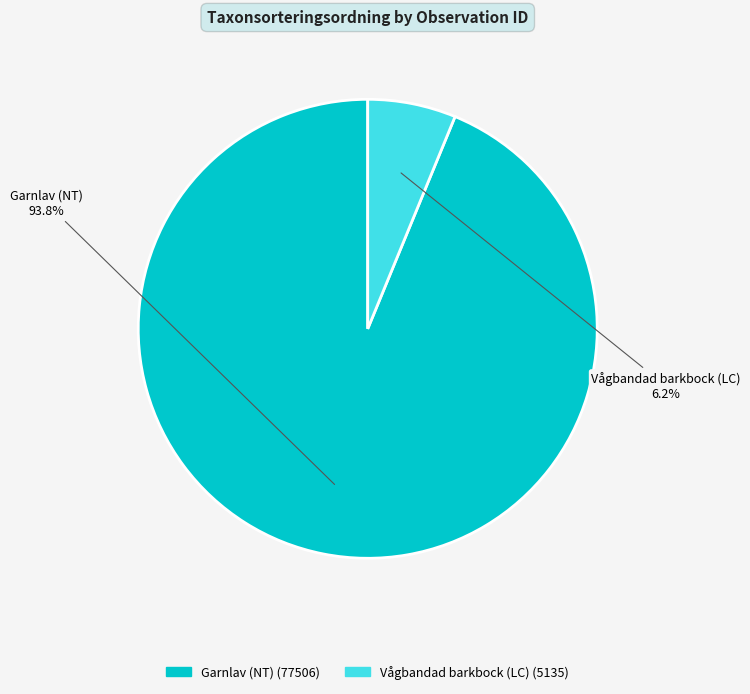

Is there any slice that represents more than half of the pie?

Yes